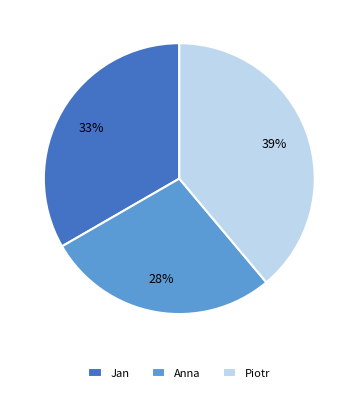

Does Jan account for over 50% of the chart?

No